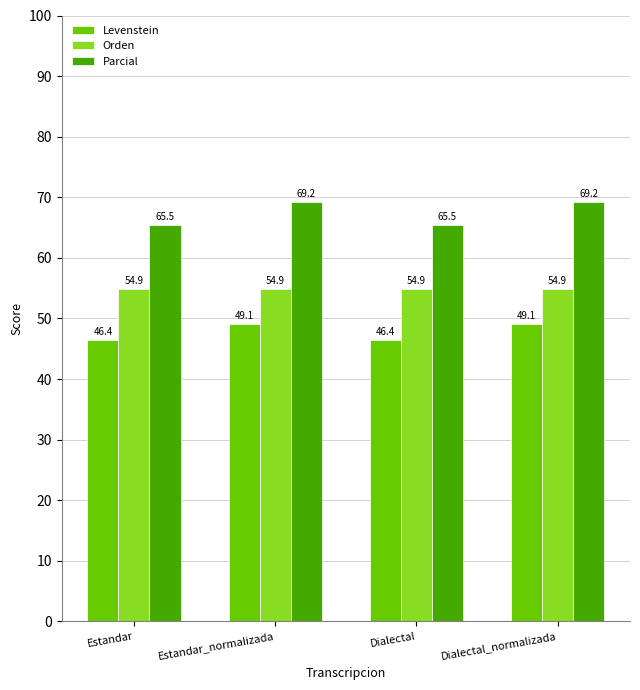

What is the difference between the Levenstein values at Estandar and Estandar_normalizada?

2.7